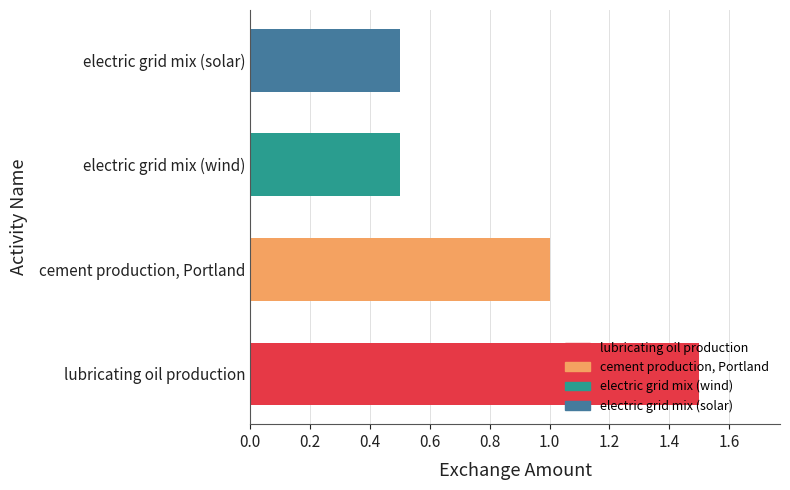

What is the difference between the second highest and minimum values?

0.5